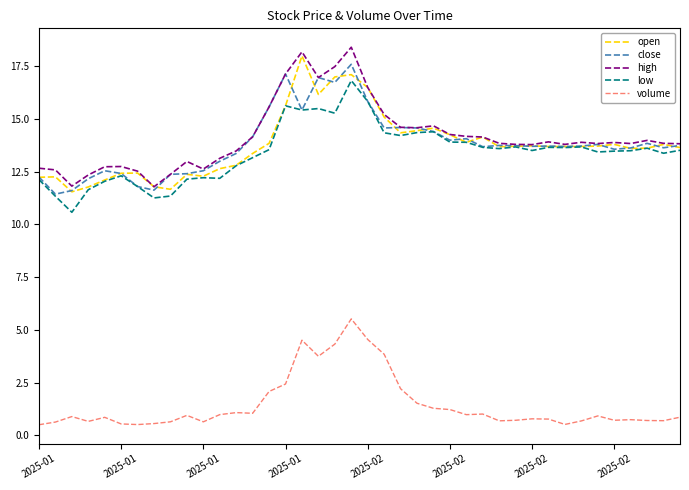

True or false: volume and low intersect in this chart.

False